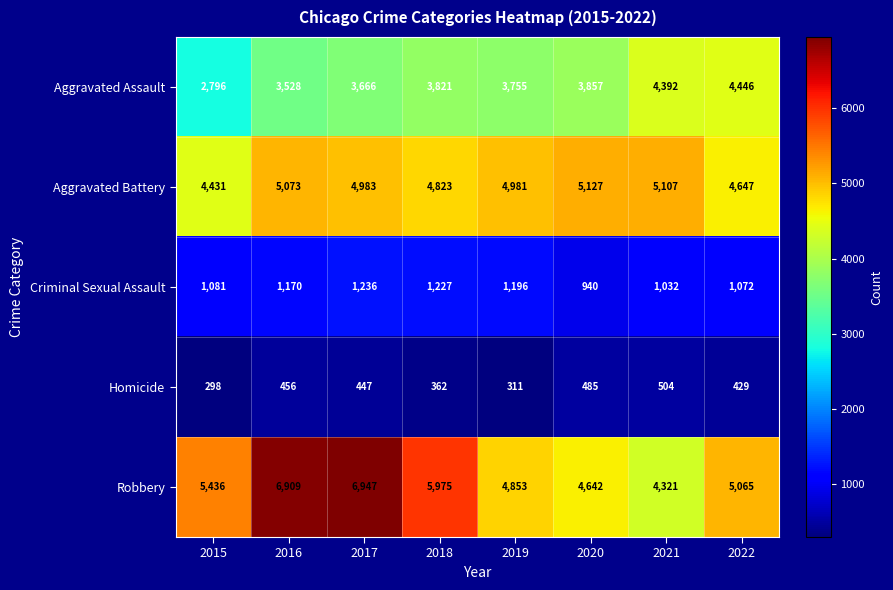

What is the average value of the Aggravated Assault series?

3783